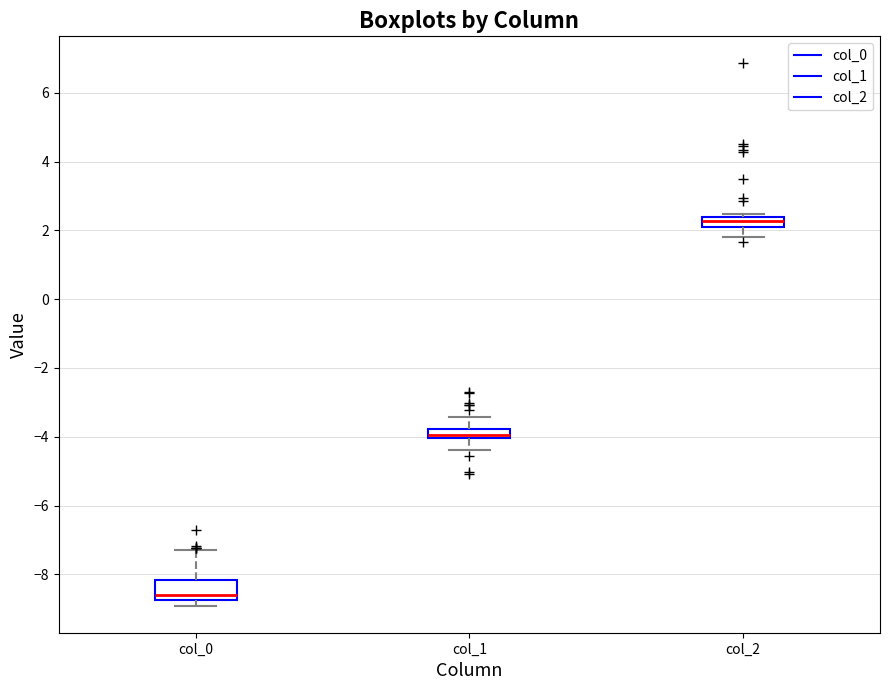

Where is the lower edge of the box for col_0 on the y-axis? The values are not printed on the chart, so give them approximately, as read against the axis.

-8.8